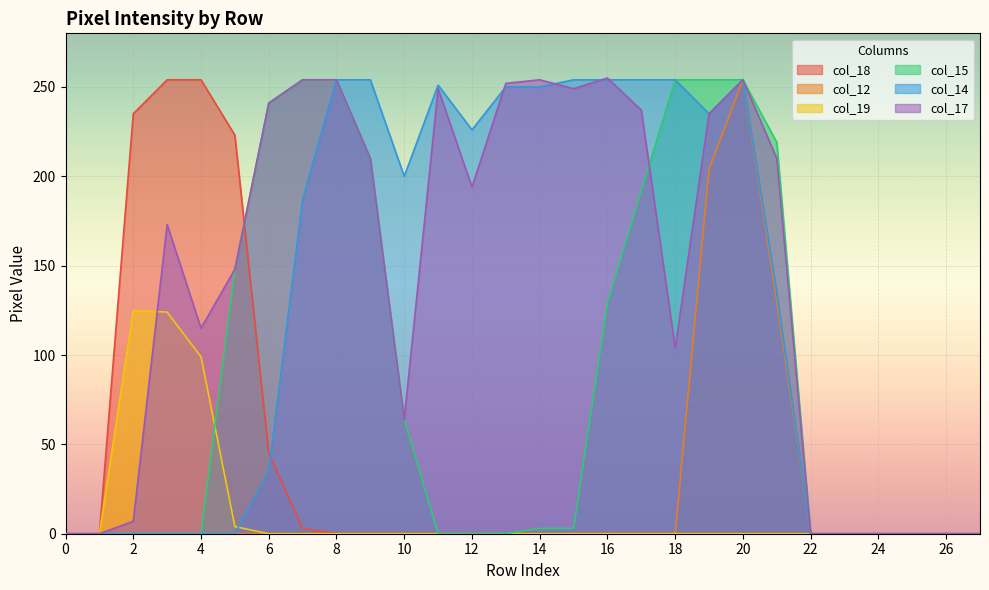

What is the difference between the maximum and second lowest values in the col_14 series?

254